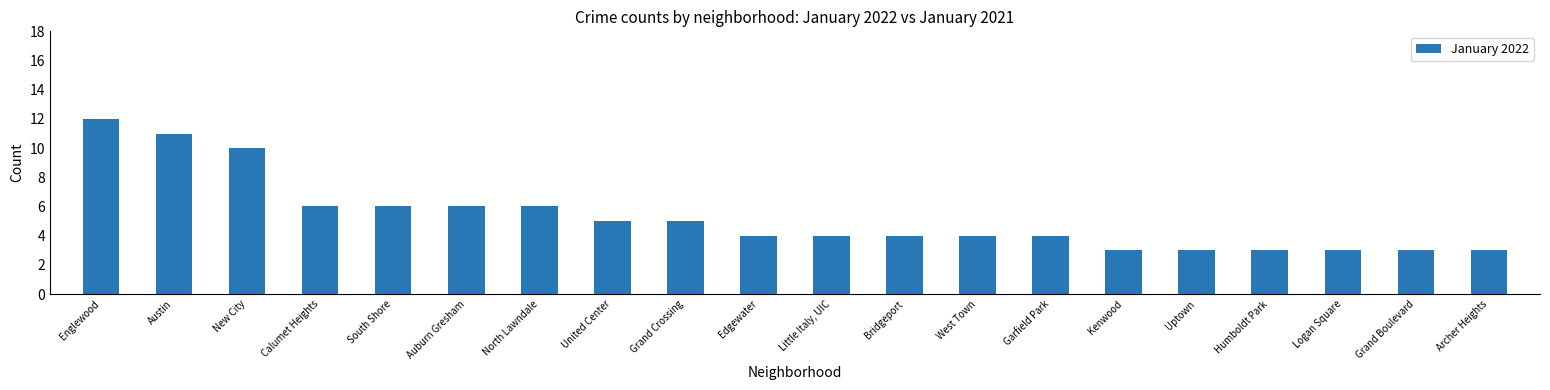

What is the difference between the values at Bridgeport and Logan Square?

1